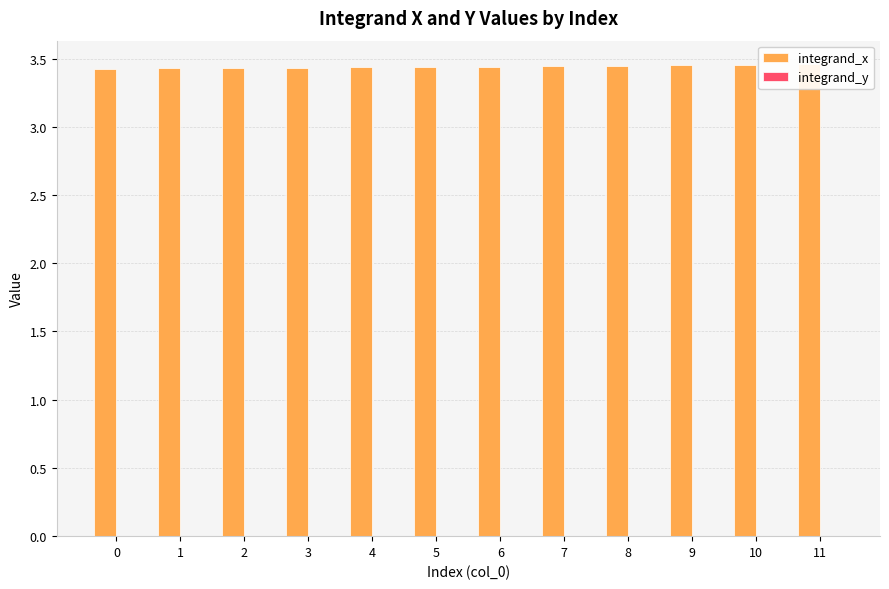

What is the approximate value of integrand_x at 9?

3.4